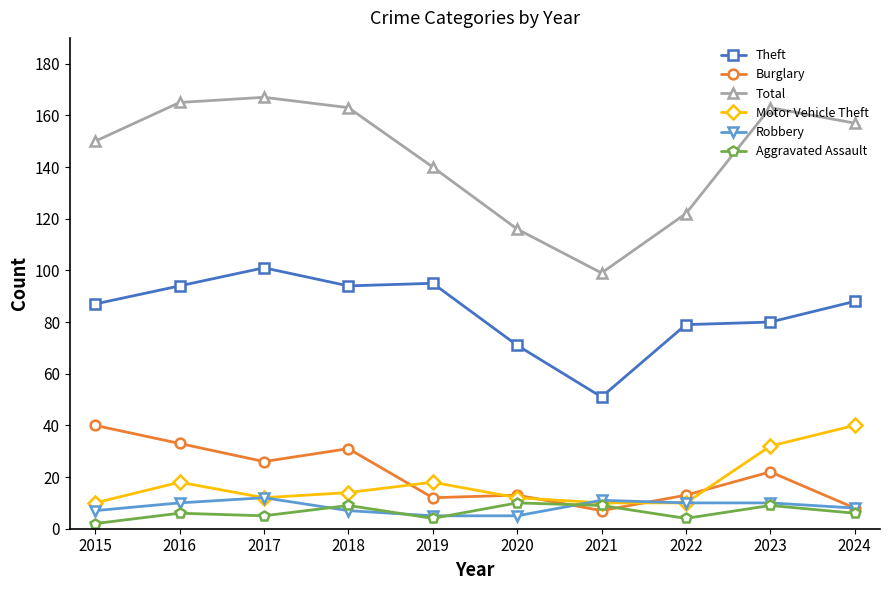

True or false: Theft and Aggravated Assault cross at least once.

False